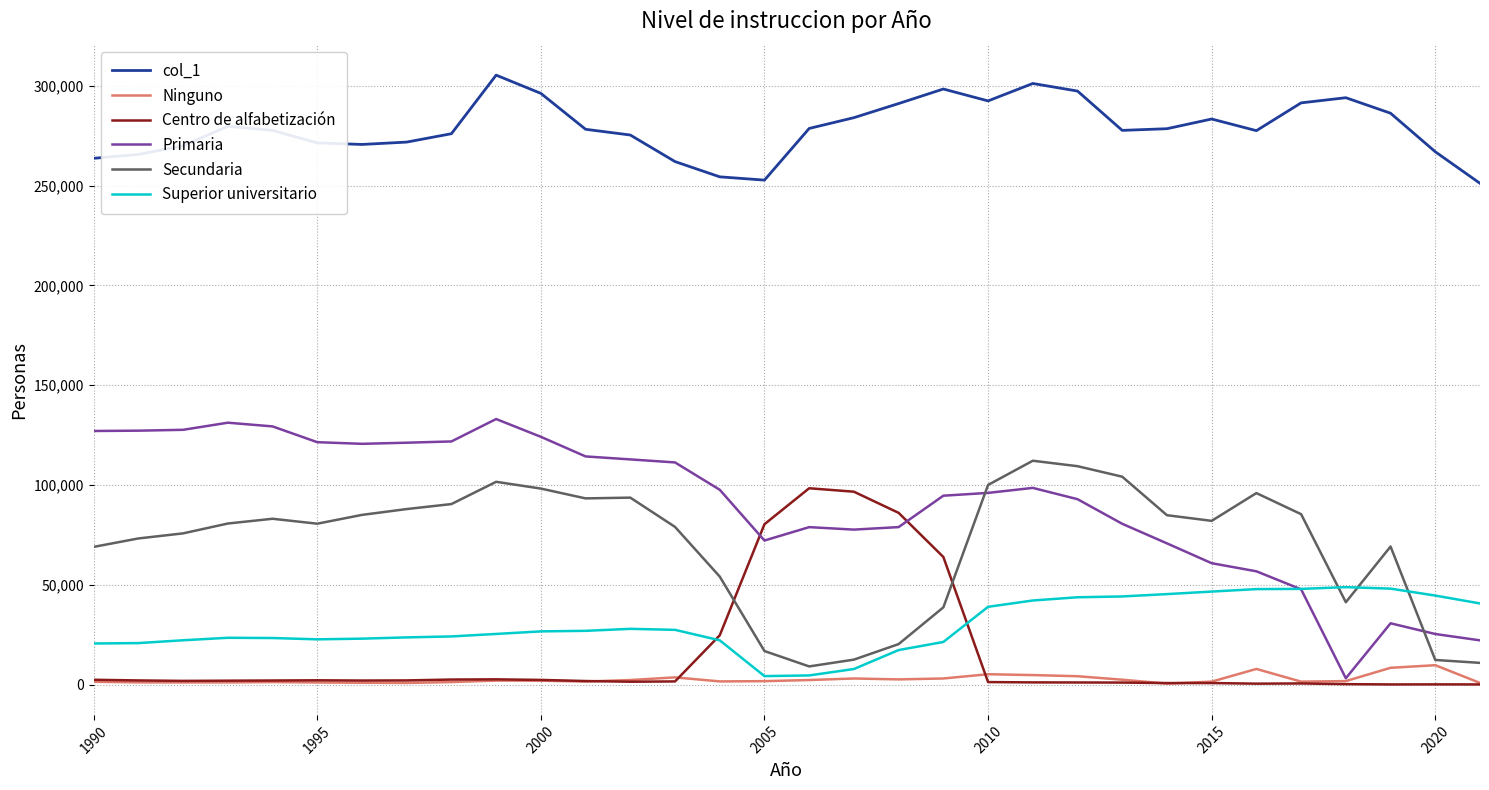

What is the greatest value displayed?

305284